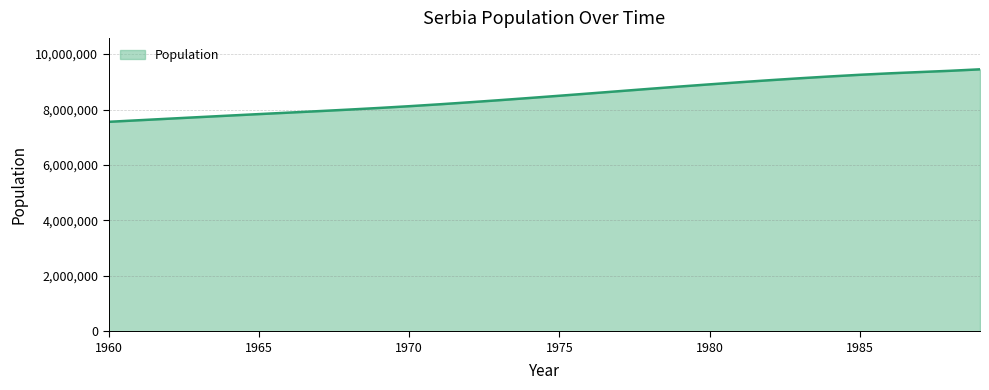

Reading left to right, extract all data points from this chart.

7556725	7613352	7669609	7725503	7780685	7835082	7888804	7942640	7998002	8056665	8119860	8187991	8260625	8337076	8416250	8497170	8579630	8663325	8746980	8829036	8908293	8984594	9057978	9127677	9192920	9253405	9306347	9352150	9397313	9450770